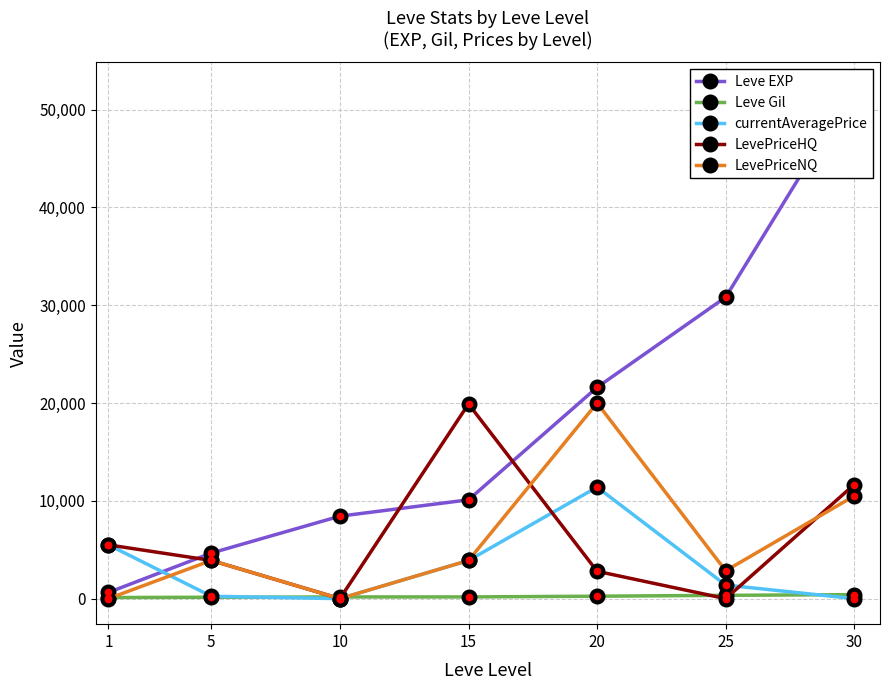

Which label corresponds to the largest value in the chart?

30